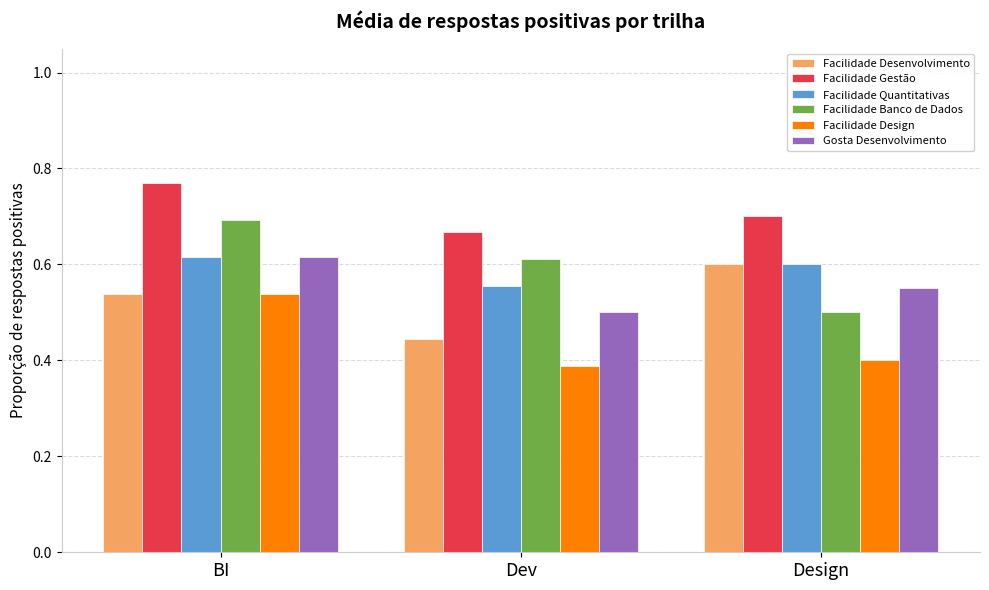

Is it true that Facilidade Desenvolvimento equals 0.7 at Dev?

False